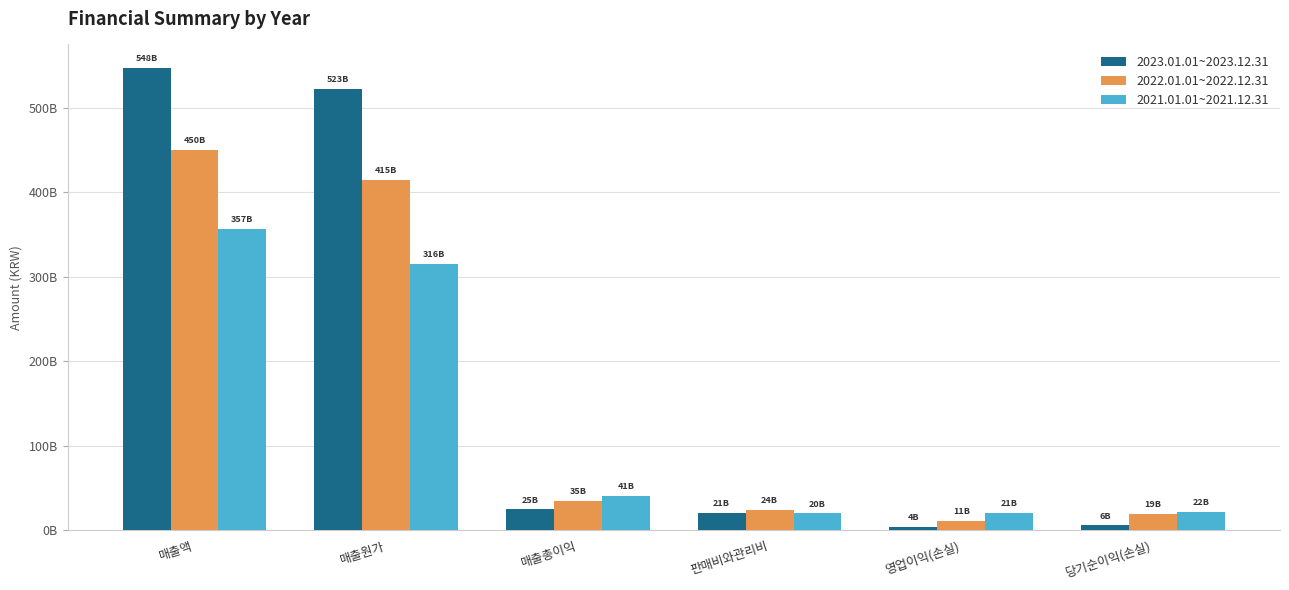

What are all the series names shown in the legend?

2023.01.01~2023.12.31, 2022.01.01~2022.12.31, 2021.01.01~2021.12.31